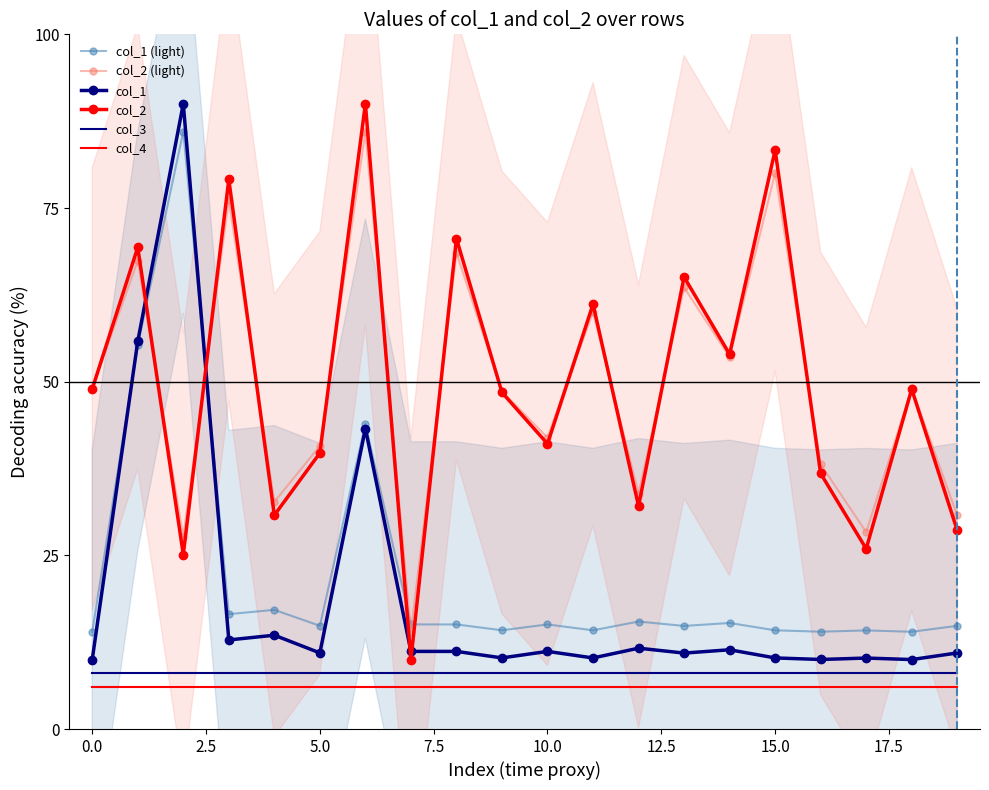

Reading left to right, list all the values displayed in this chart.

col_1 (light): 14.0	55.2	86.0	16.5	17.2	14.9	43.9	15.1	15.1	14.2	15.1	14.2	15.5	14.8	15.3	14.2	14.0	14.2	14.0	14.9
col_2 (light): 49.0	67.4	27.6	76.2	32.7	40.8	86.0	14.0	68.5	48.6	42.0	60.0	33.9	63.6	53.6	80.0	38.1	28.3	49.0	30.7
col_1: 10.0	55.8	90.0	12.8	13.5	11.0	43.3	11.2	11.2	10.2	11.2	10.2	11.6	10.9	11.4	10.2	10.0	10.2	10.0	11.0
col_2: 48.9	69.3	25.1	79.1	30.8	39.7	90.0	10.0	70.6	48.4	41.1	61.2	32.1	65.1	53.9	83.3	36.8	25.9	48.9	28.6
col_3: 8.0	8.0	8.0	8.0	8.0	8.0	8.0	8.0	8.0	8.0	8.0	8.0	8.0	8.0	8.0	8.0	8.0	8.0	8.0	8.0
col_4: 6.0	6.0	6.0	6.0	6.0	6.0	6.0	6.0	6.0	6.0	6.0	6.0	6.0	6.0	6.0	6.0	6.0	6.0	6.0	6.0